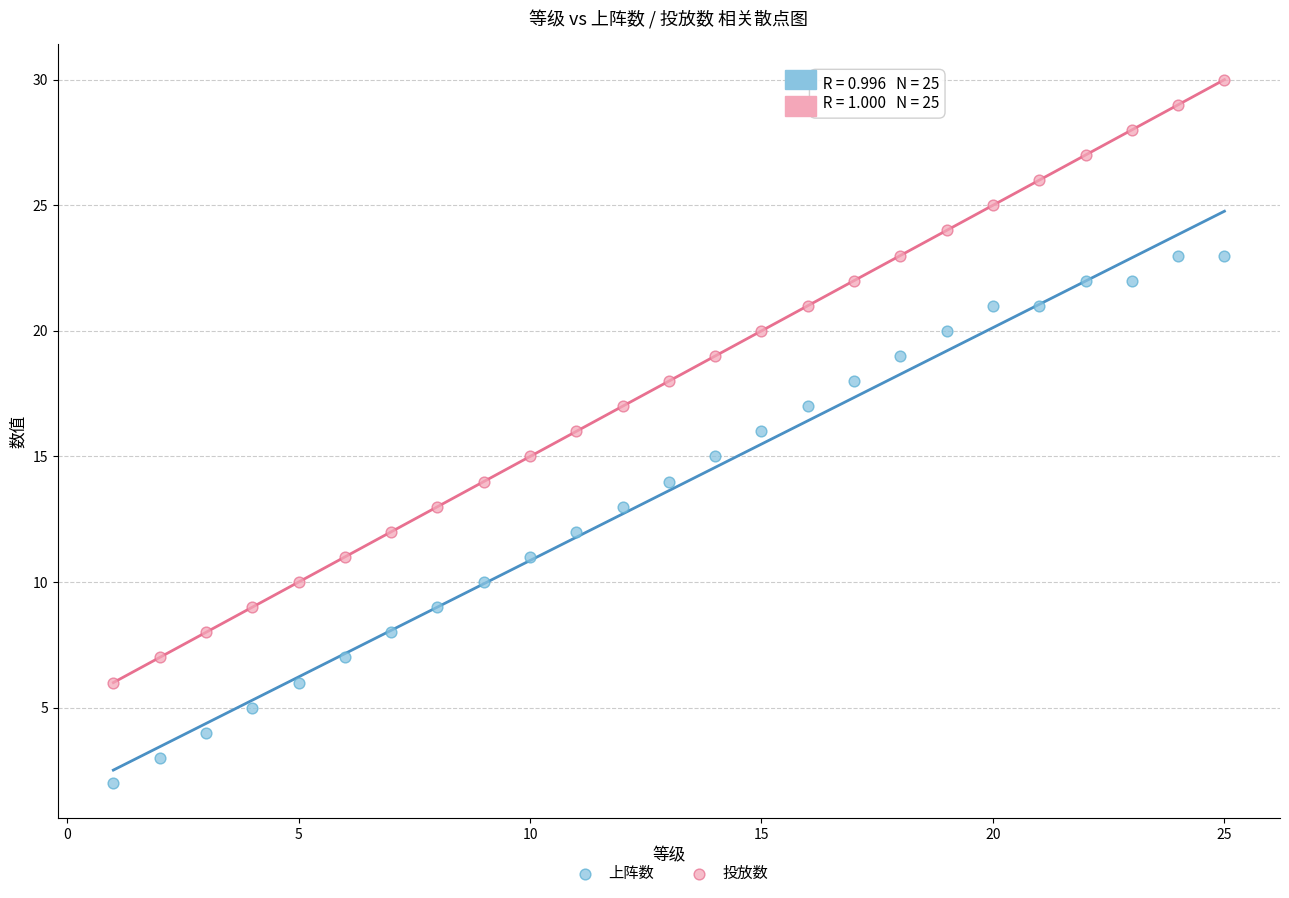

Which series has the widest spread of Y values?

投放数